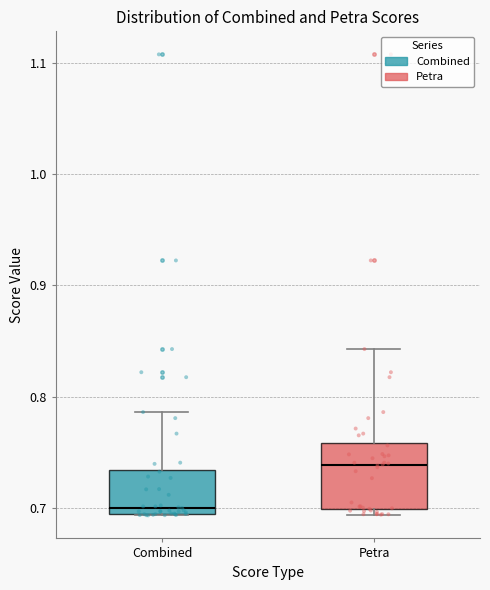

Reading left to right, transcribe this box plot: for each box, give where its median line is, the range the box spans, and where its two whiskers end, as read against the y-axis. The values are not printed on the chart, so give them approximately, as read against the axis.

Combined: median 0.70, box 0.69 to 0.73, whiskers 0.69 to 0.79
Petra: median 0.74, box 0.70 to 0.76, whiskers 0.69 to 0.84